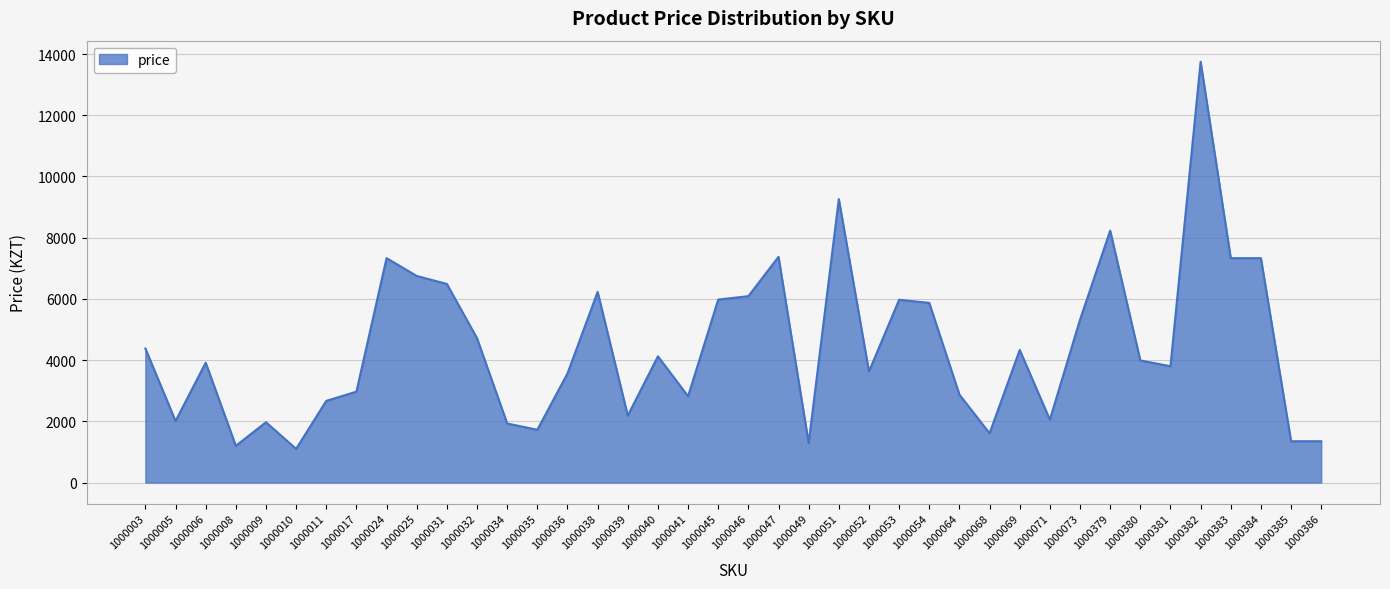

Read the value at 1000064, to the nearest 50.

2850